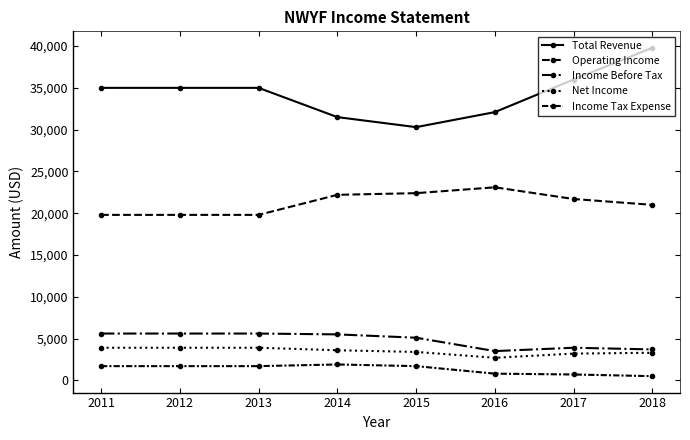

True or false: Net Income and Income Tax Expense cross at least once.

False